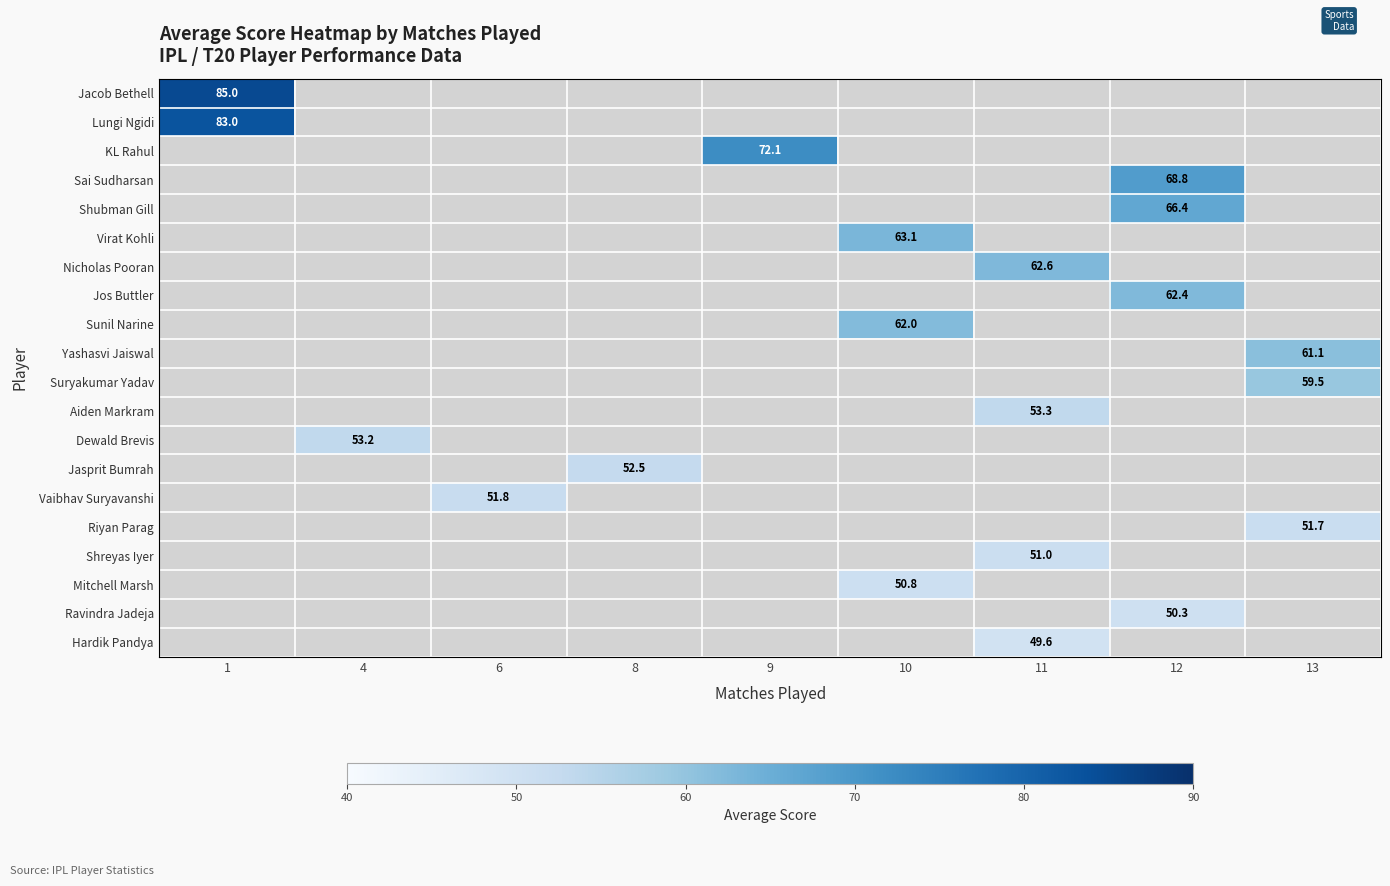

How many categories are shown in the chart?

9